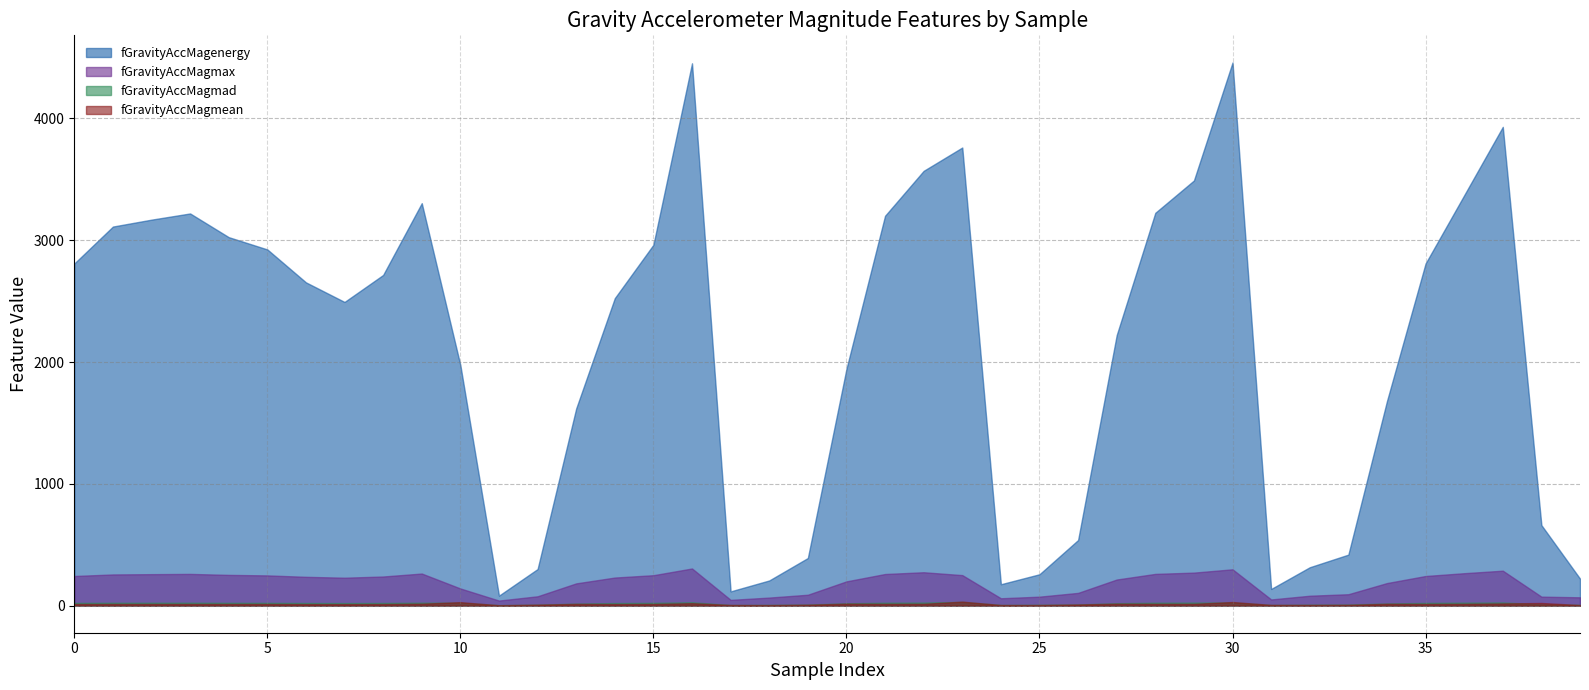

What is the value of the fGravityAccMagmean point at the 33rd from the left?

5.2